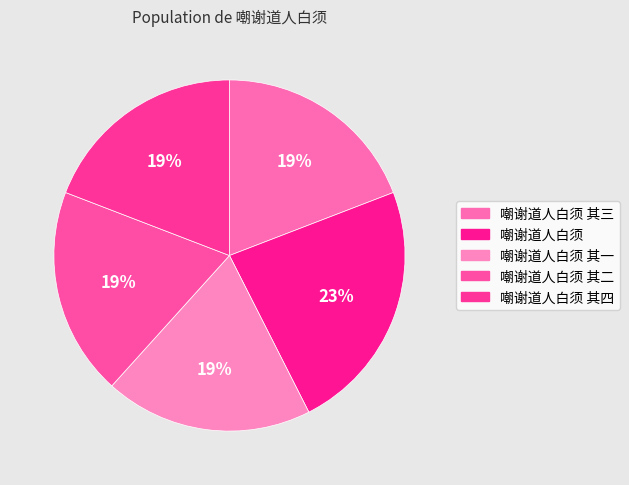

What percentage is the 嘲谢道人白须 其一 slice, to the nearest percent?

19%